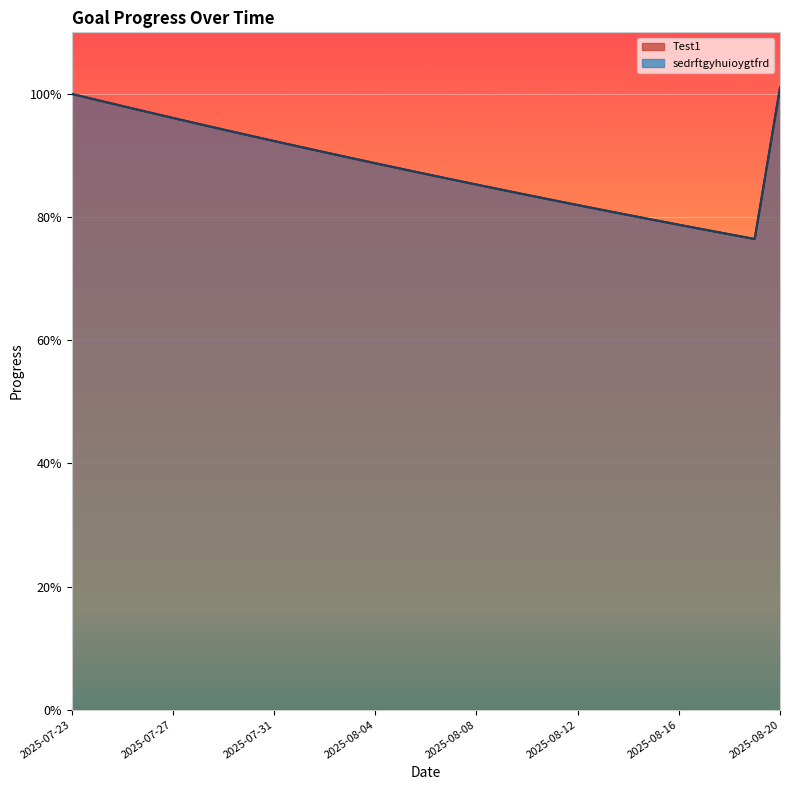

What position from the right is 2025-08-15?

6